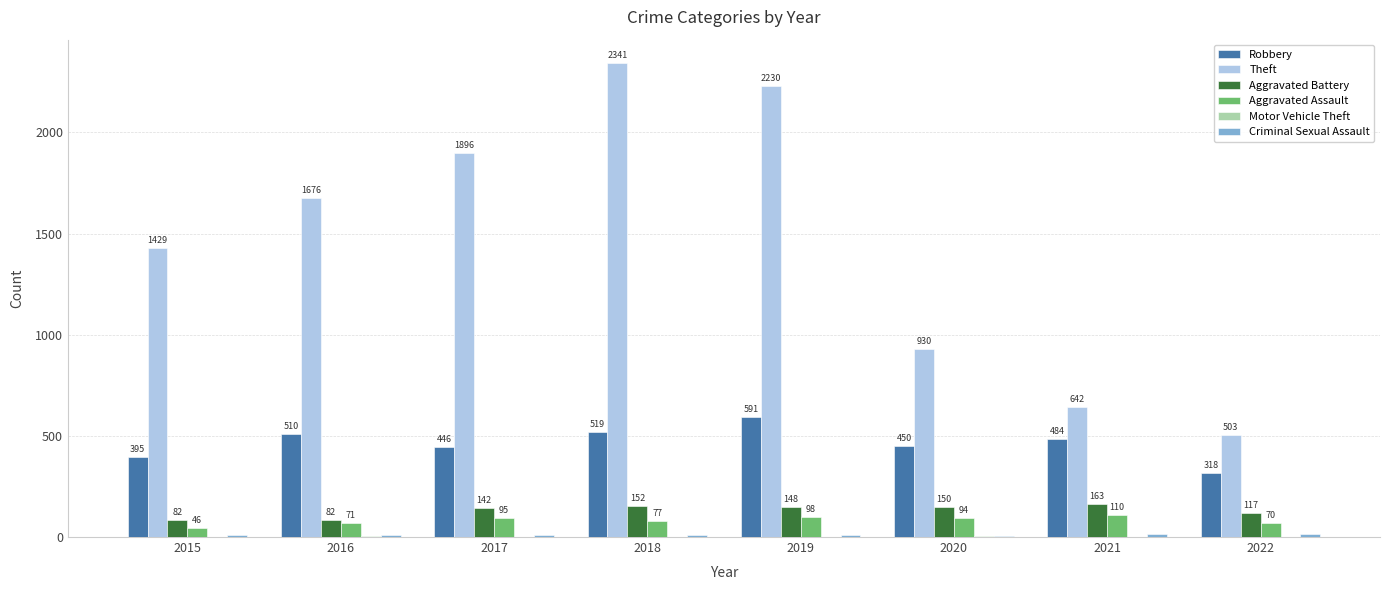

Which label corresponds to the largest value in the chart?

2018